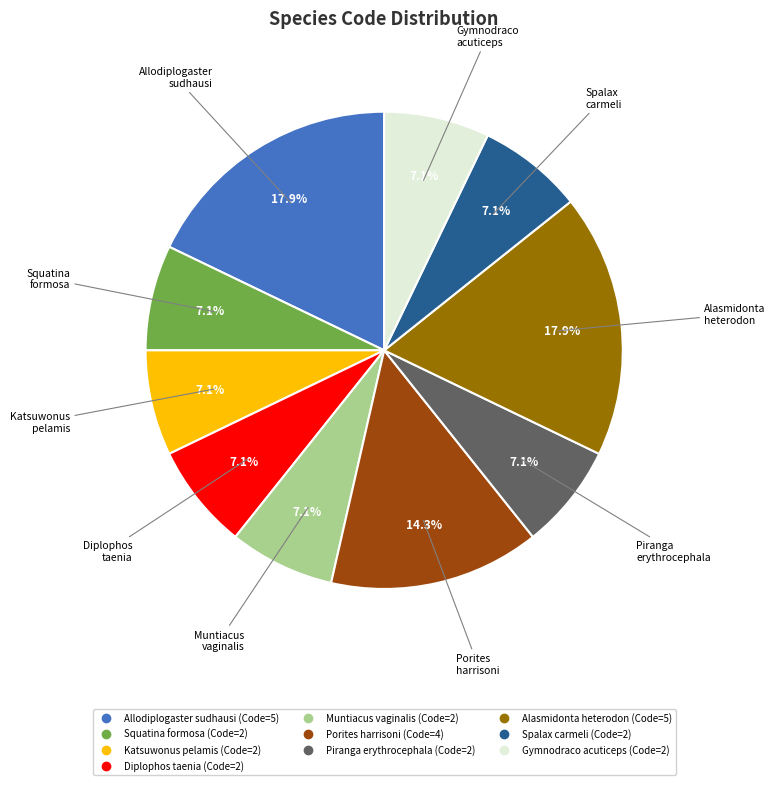

Approximately how many times larger is the value at Squatina formosa compared to Porites harrisoni?

0.5